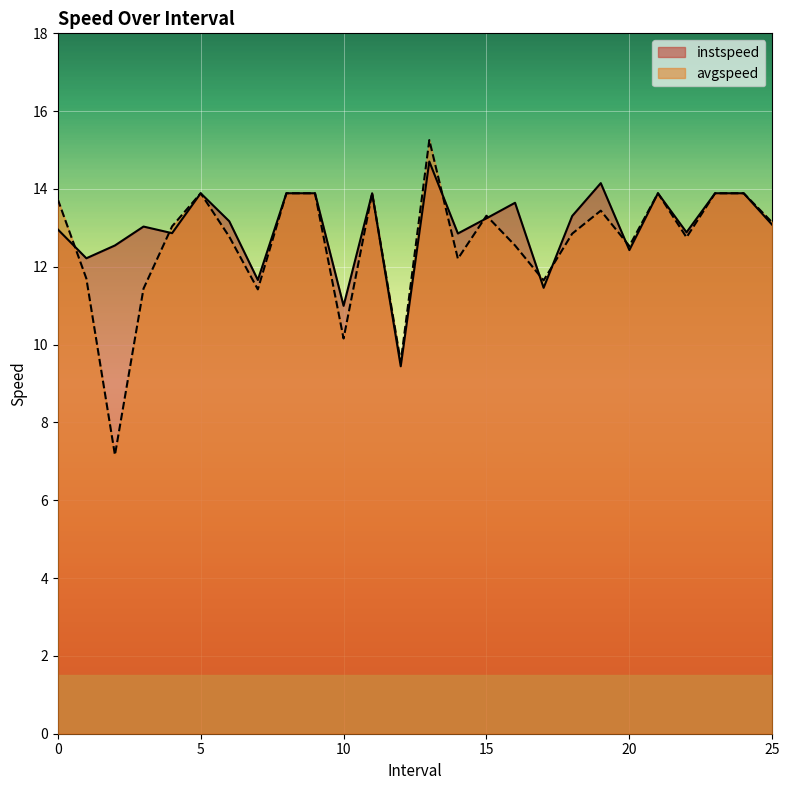

Between 19.0 and 13.0, which is larger?

13.0